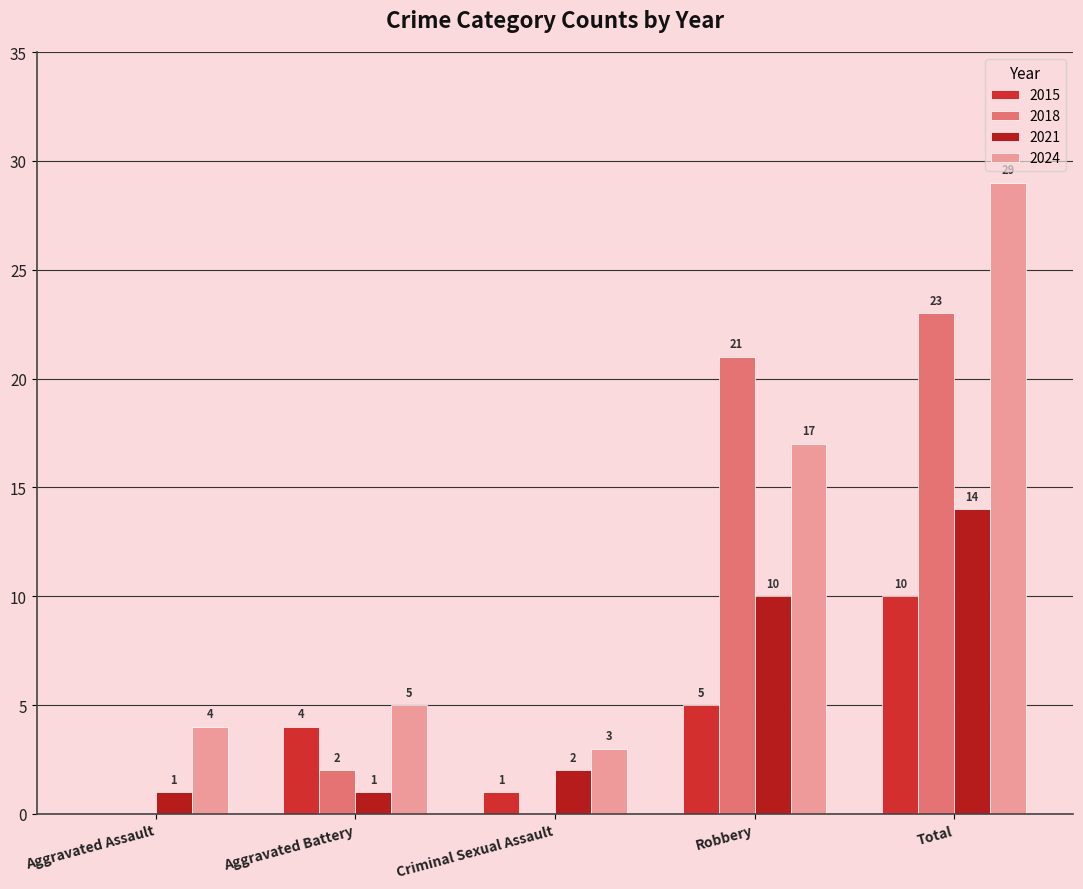

Count the number of categories in the chart.

5